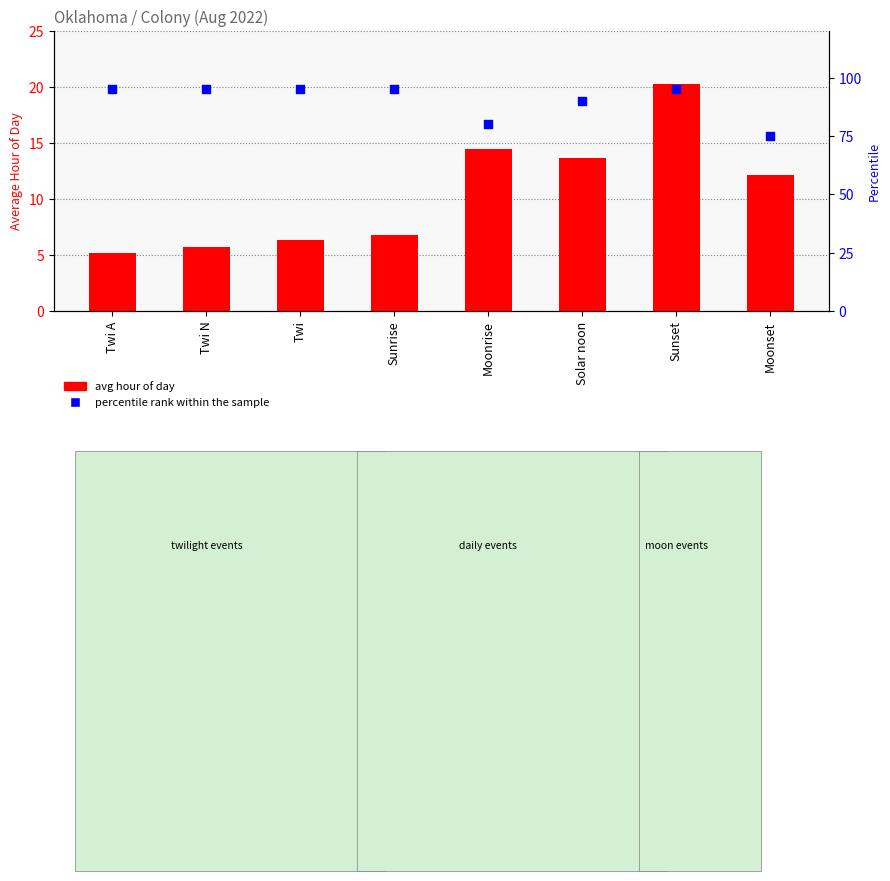

What is the total value across all series at Sunrise?

101.8